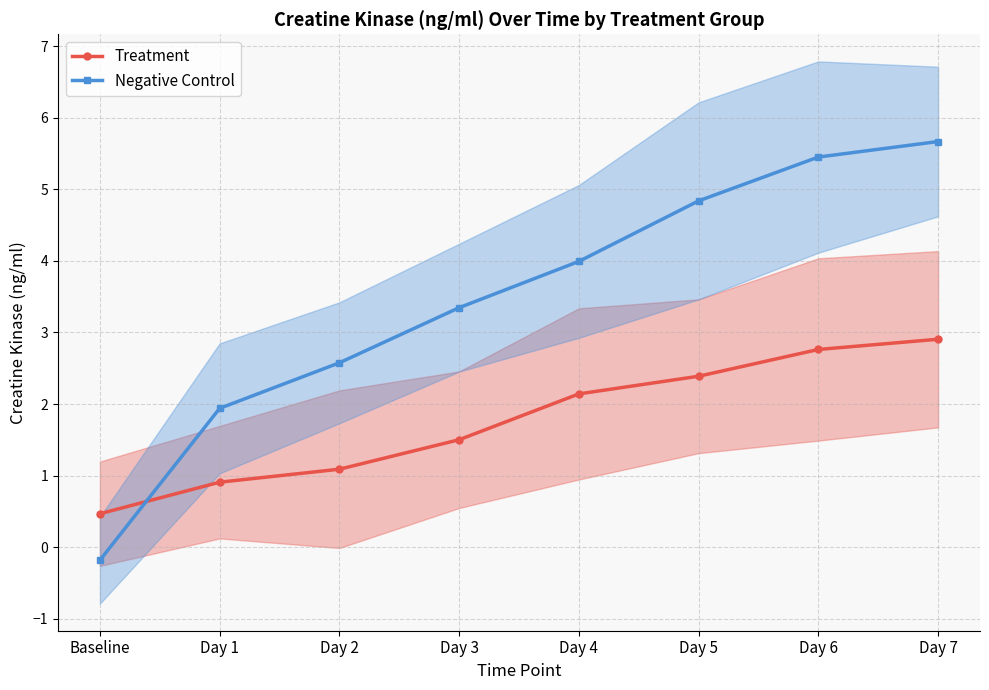

Count the number of data series in this chart.

2